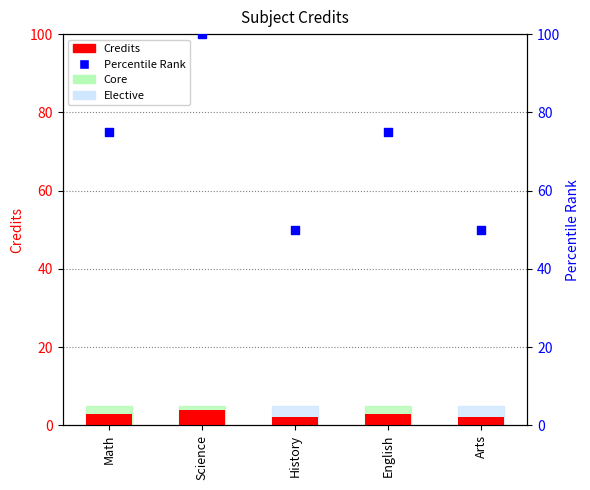

Which series has the widest spread of Y values?

Percentile Rank